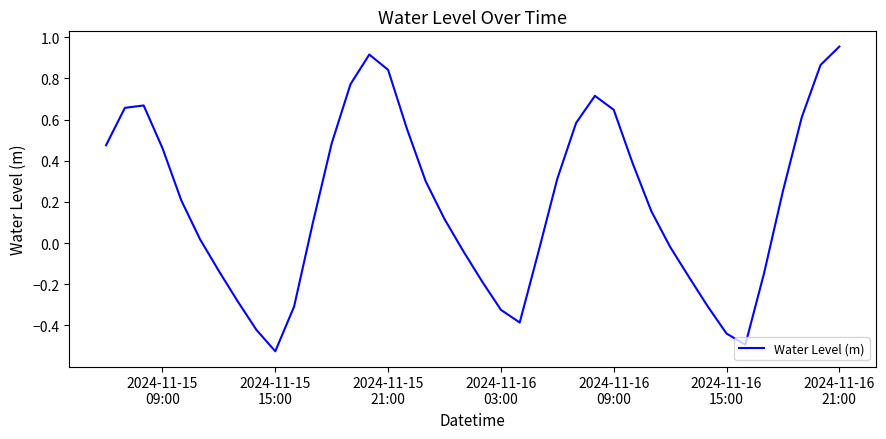

What is the difference between the maximum and minimum values?

1.5